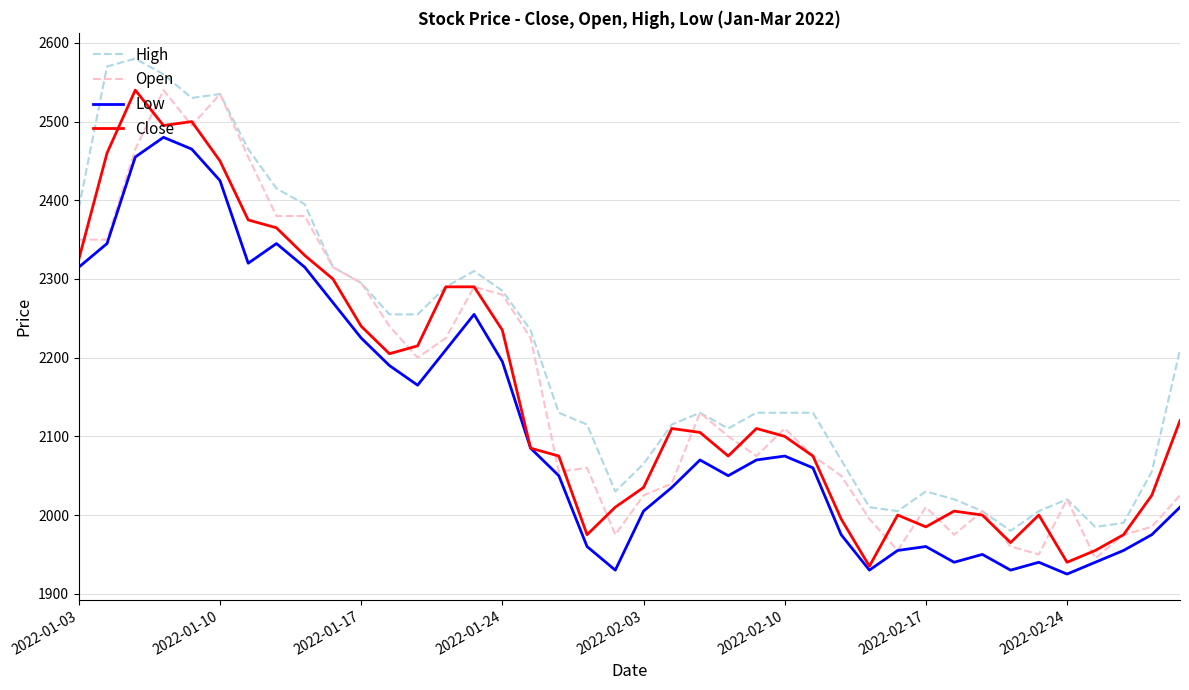

Which series has the largest total across all categories?

High